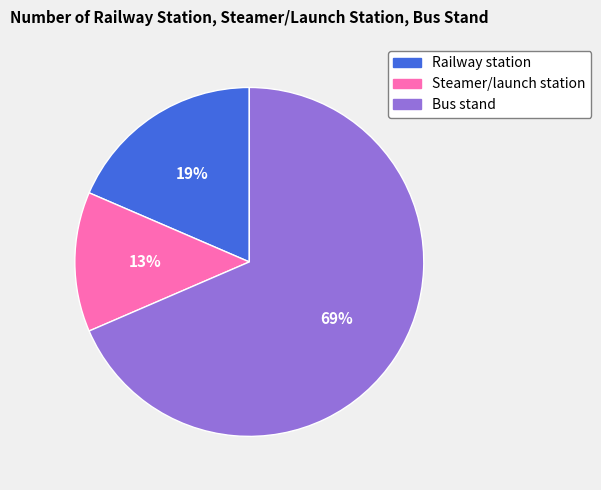

To the nearest percent, what is the difference between the Railway station and Bus stand slice percentages?

50%